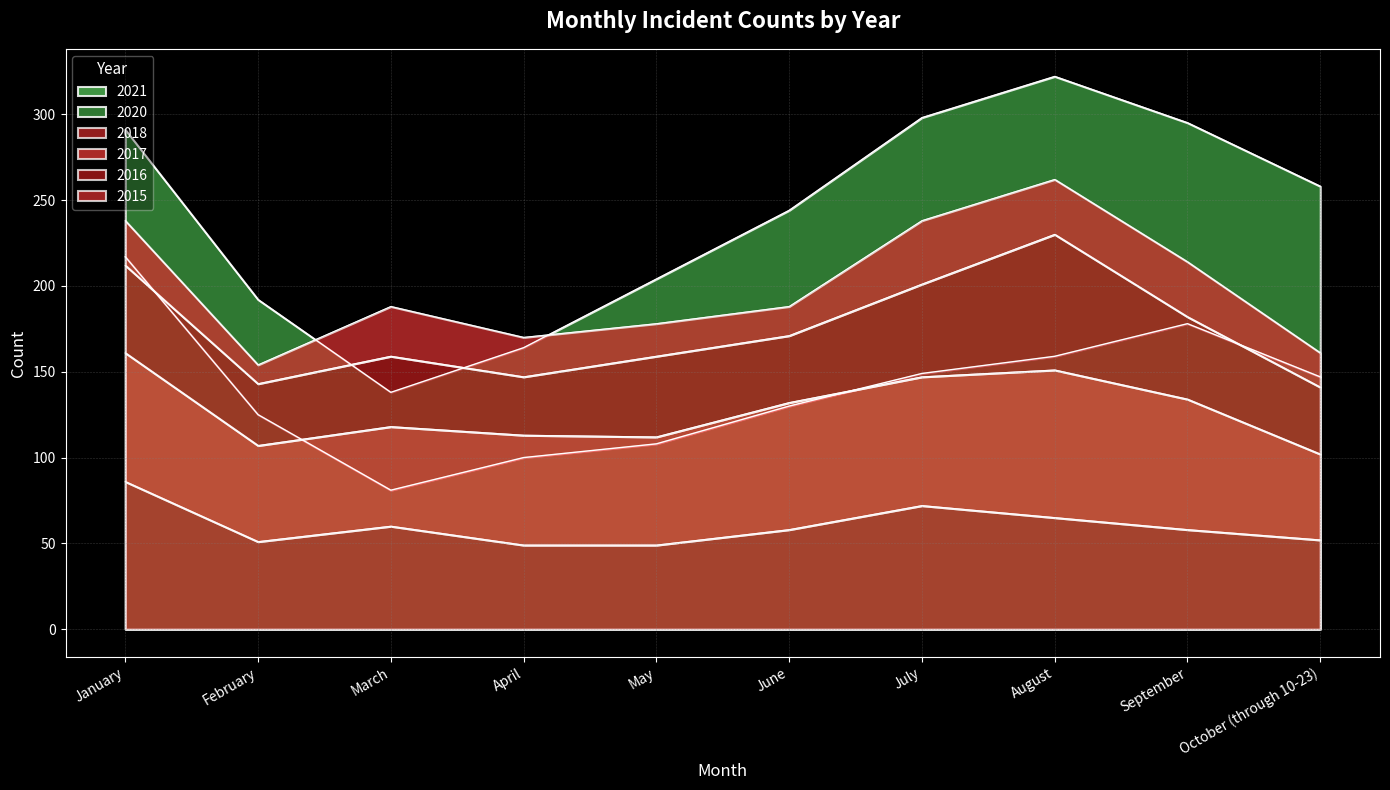

What is the label of the 2nd point from the right?

September